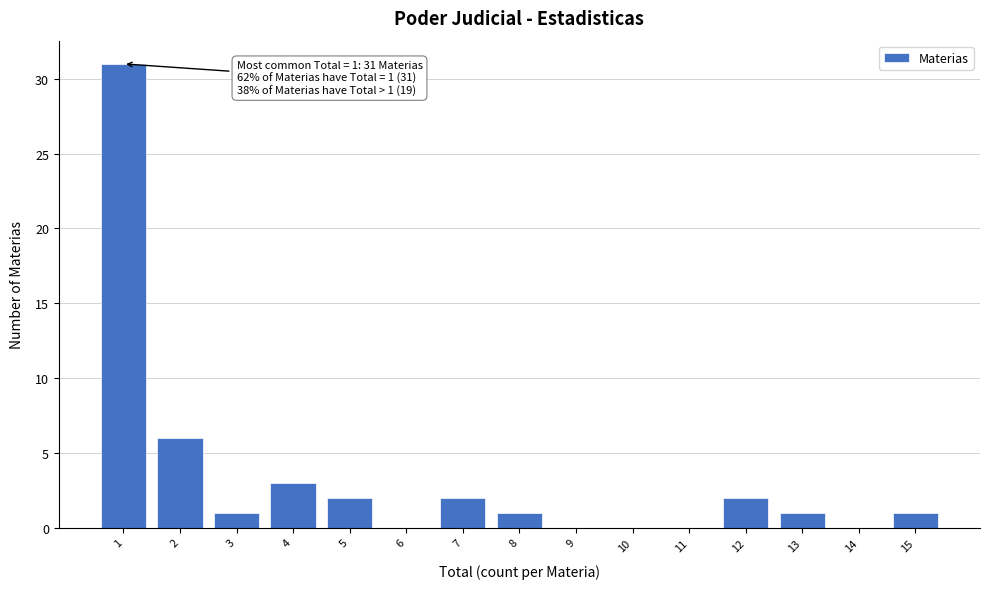

Reading right to left, what are all the values shown in this chart?

15=1	14=0	13=1	12=2	11=0	10=0	9=0	8=1	7=2	6=0	5=2	4=3	3=1	2=6	1=31